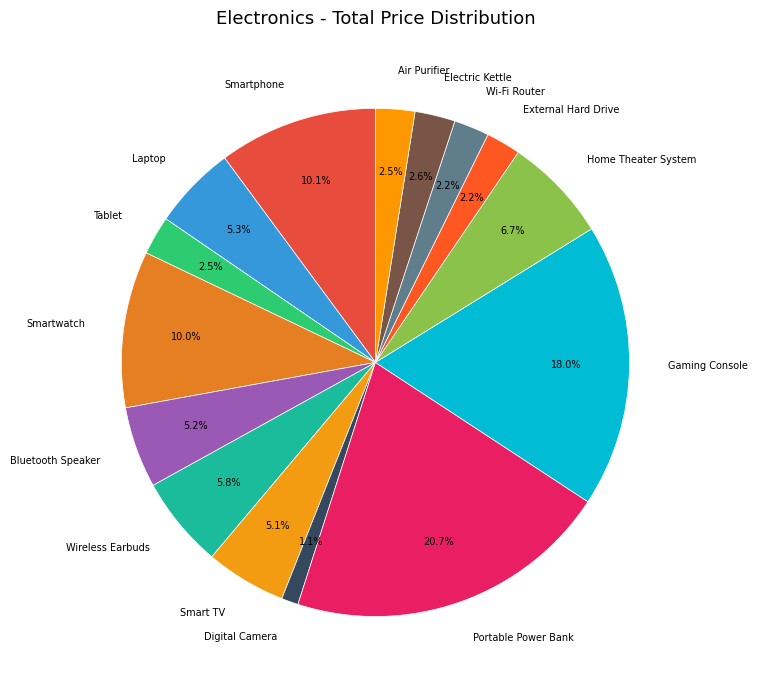

Which slice is the largest?

Portable Power Bank